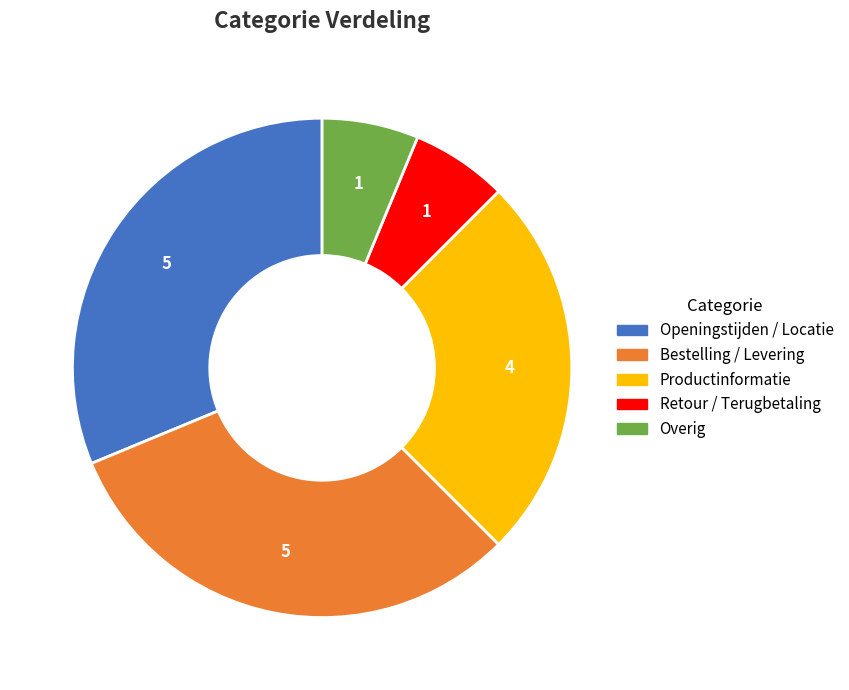

Which has a higher value, Openingstijden / Locatie or Productinformatie?

Openingstijden / Locatie